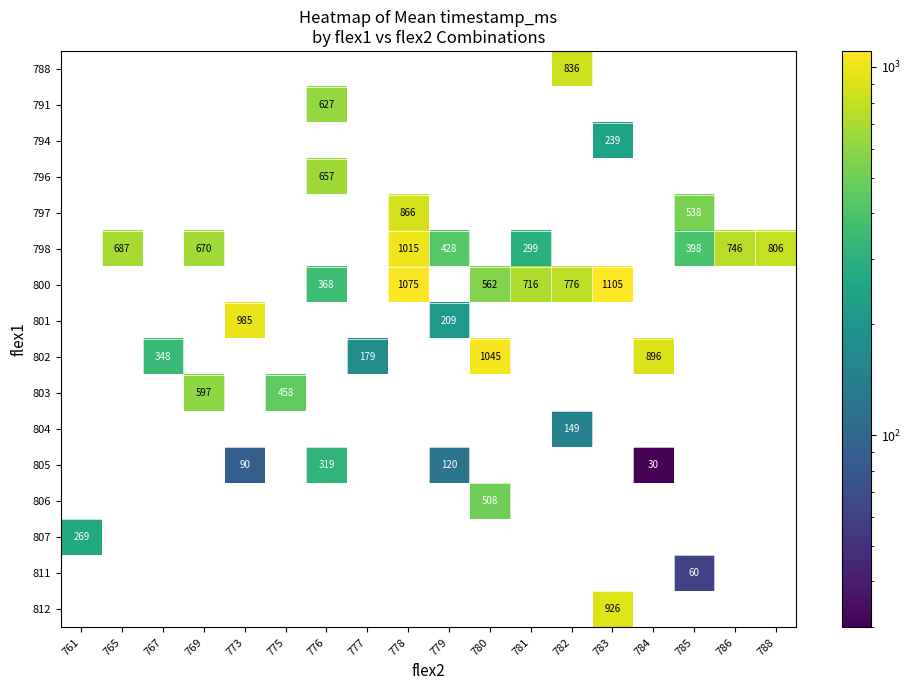

Between 786 and 773, which is larger?

773